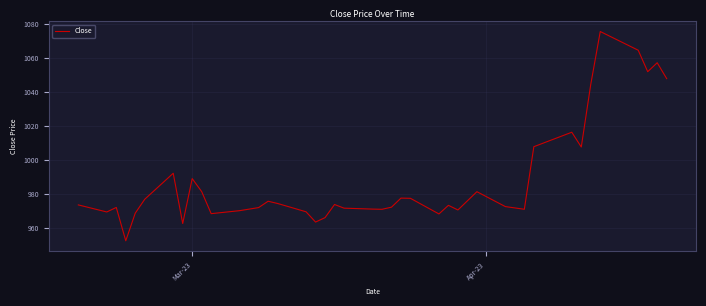

What is the greatest value displayed?

1075.6